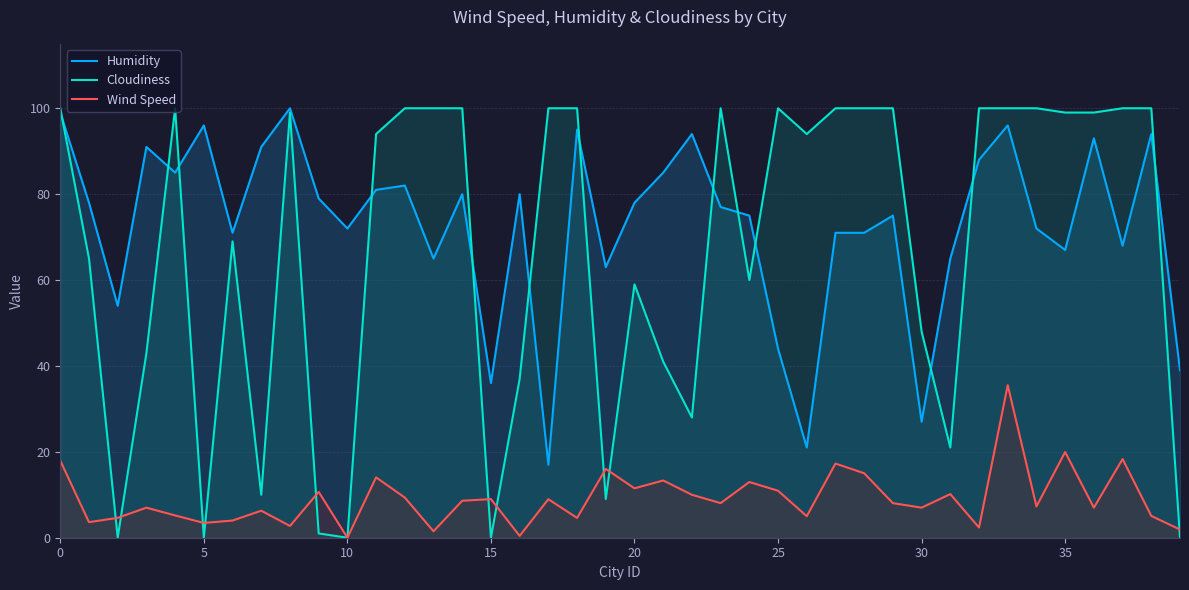

True or false: Humidity and Wind Speed cross at least once.

False